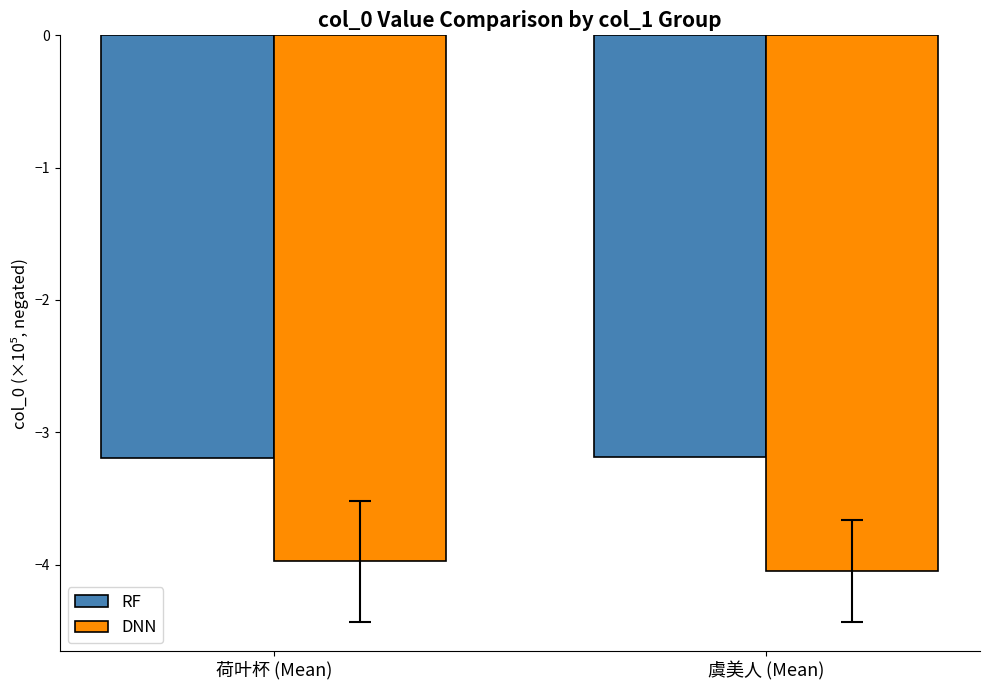

What value does the RF series have at 虞美人 (Mean)?

-3.2